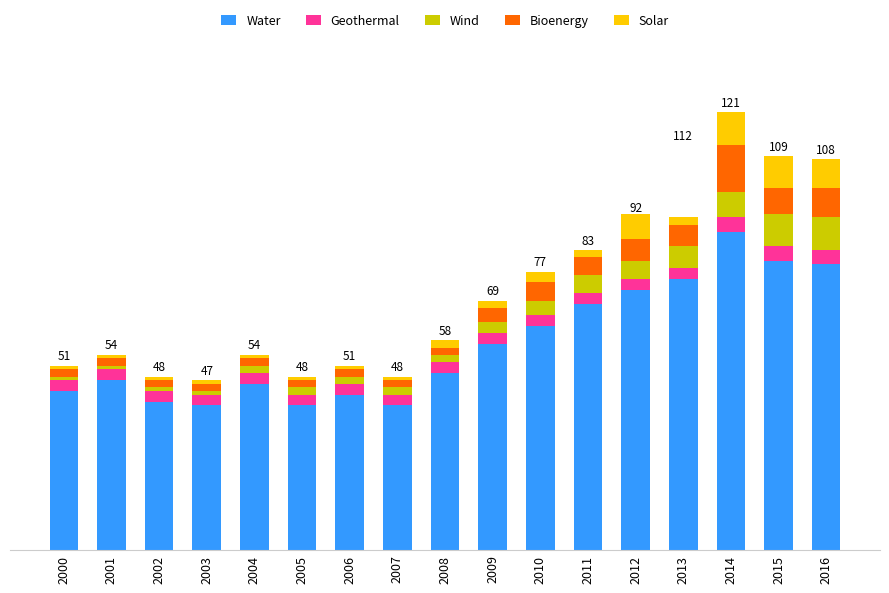

At how many categories does at least one series exceed 46?

10